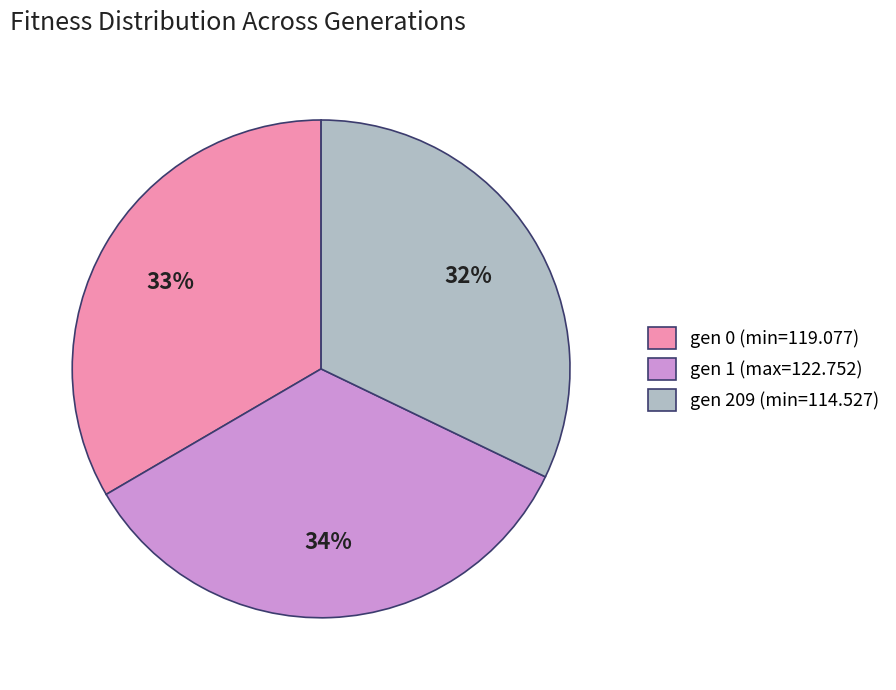

Is there any slice that represents more than half of the pie?

No